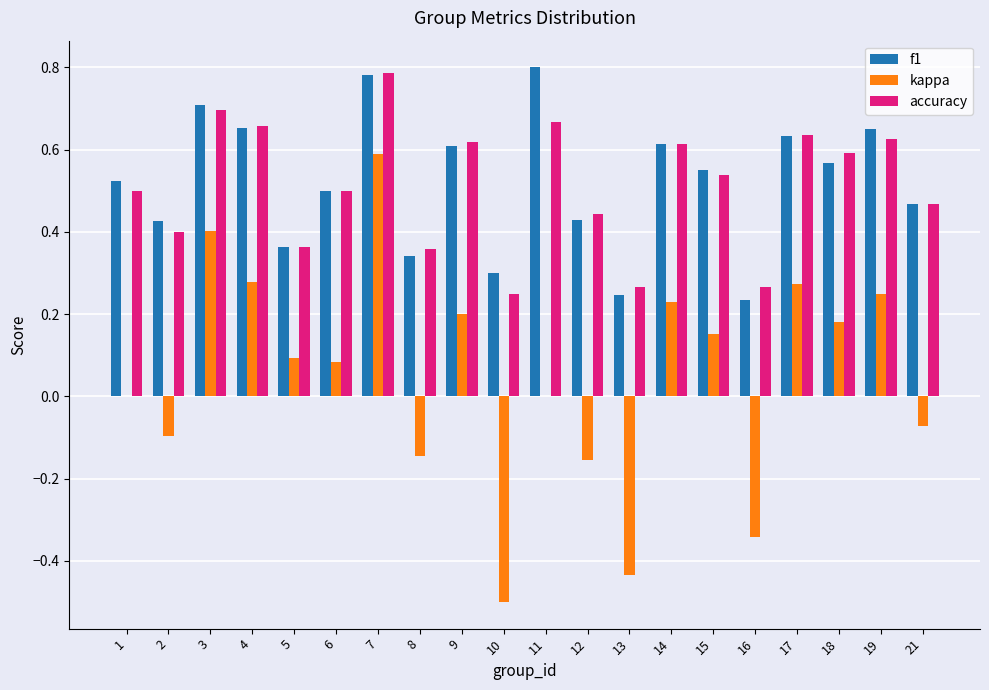

What are all the series names shown in the legend?

f1, kappa, accuracy